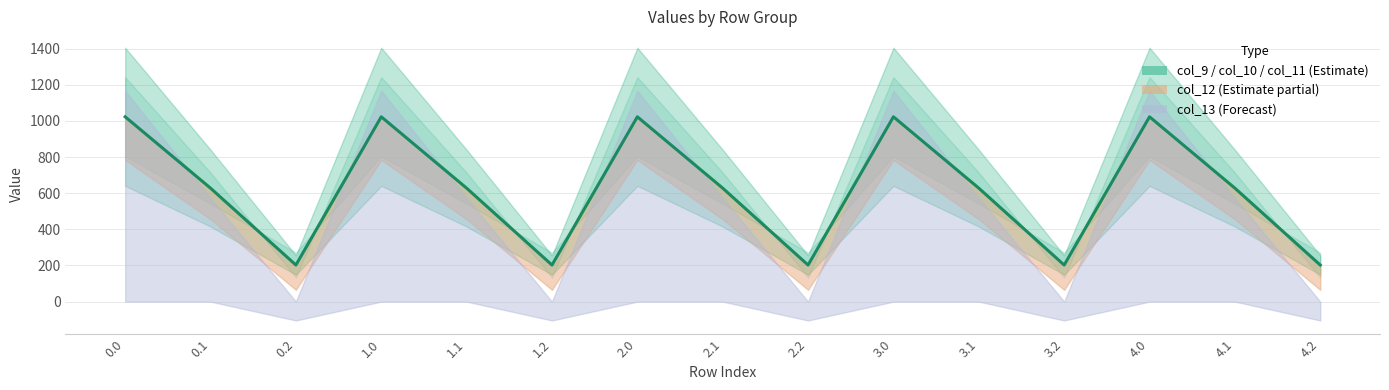

Which has a higher value, 2.1 or 4.2?

2.1